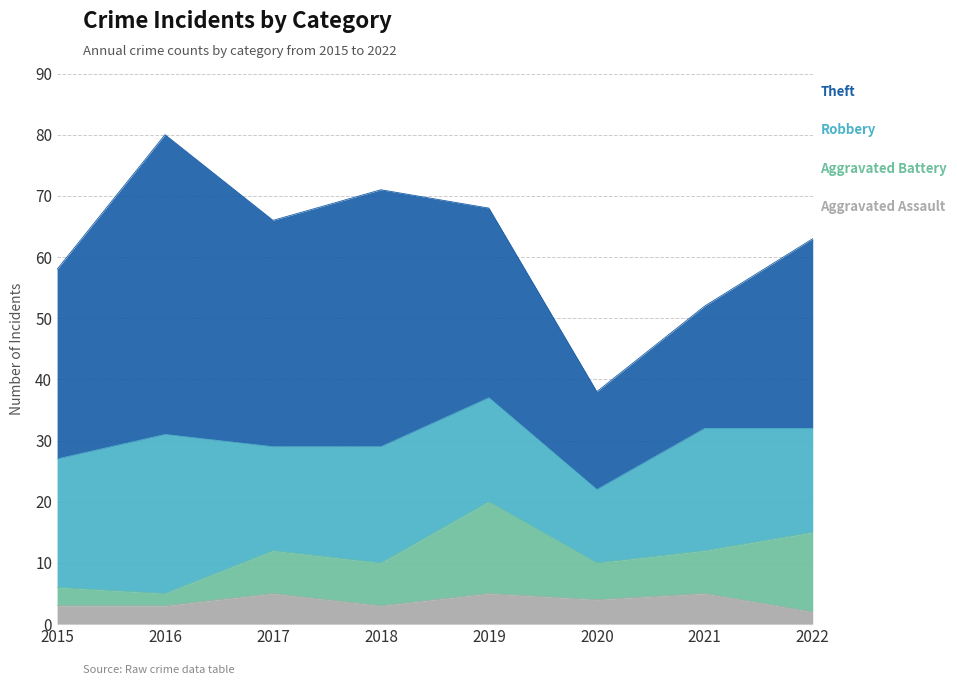

What is the minimum value shown in the chart?

2